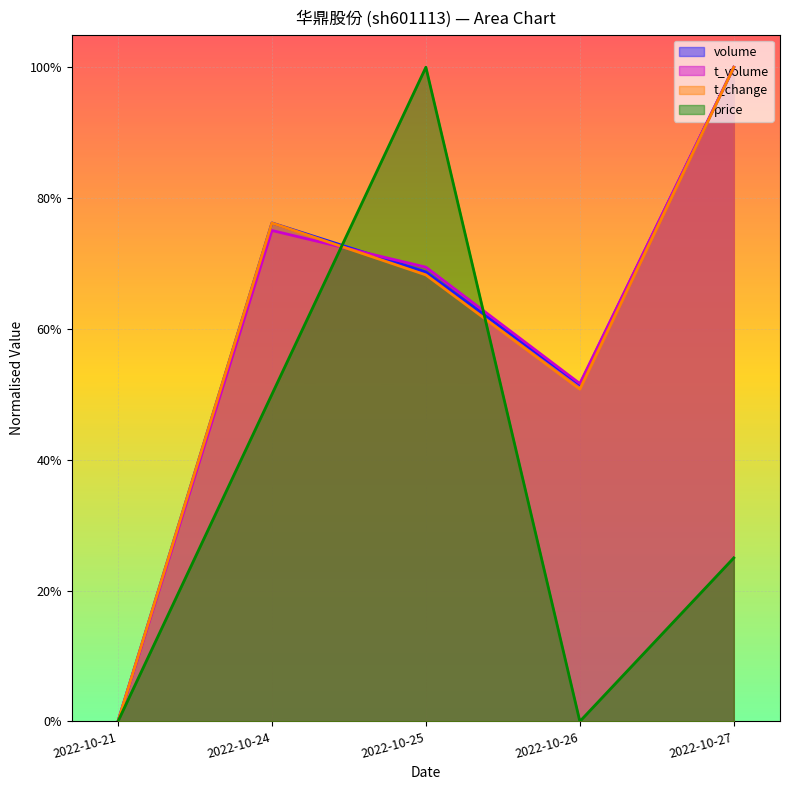

Is the value of t_volume at 2022-10-27 greater than the value of t_change at 2022-10-26?

Yes